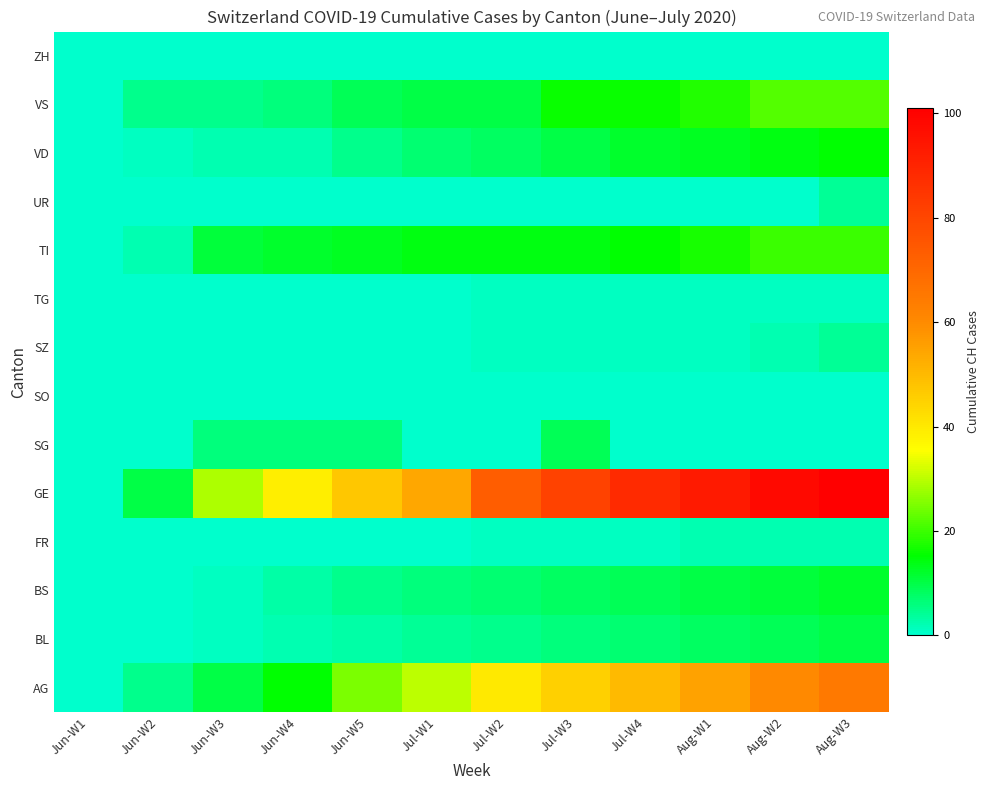

Between Jul-W1 and Jun-W1, which is larger?

Jul-W1